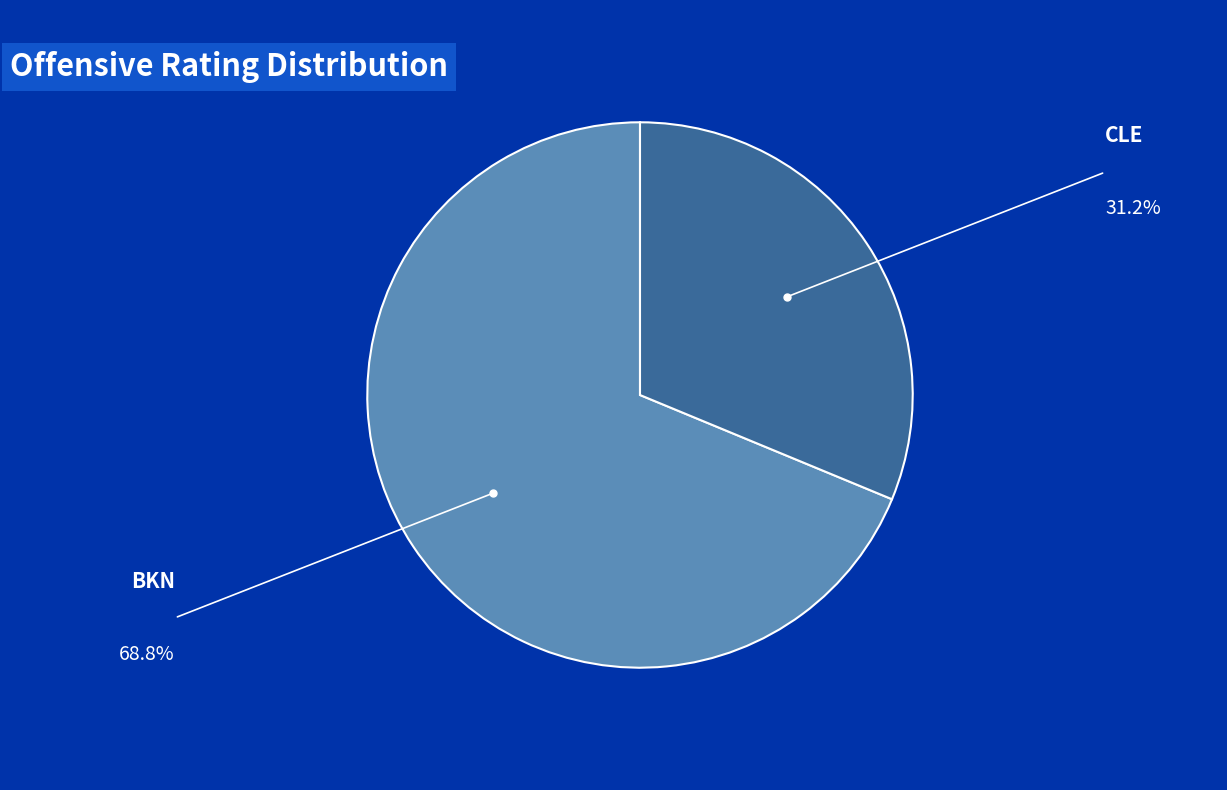

Is CLE the majority of the pie?

No